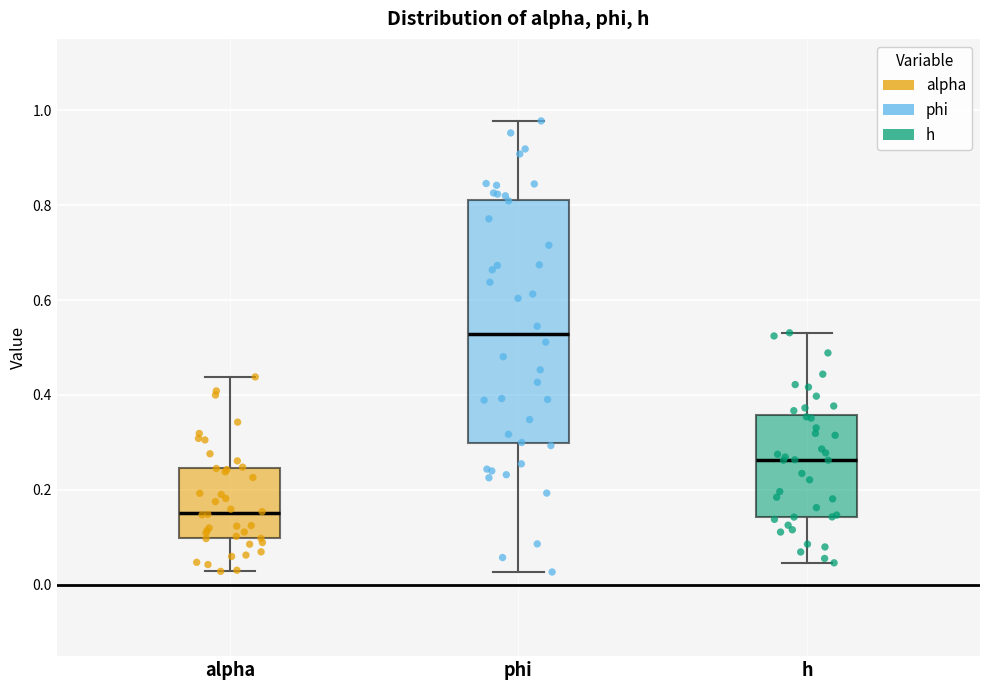

Reading left to right, transcribe this box plot: for each box, give where its median line is, the range the box spans, and where its two whiskers end, as read against the y-axis. The values are not printed on the chart, so give them approximately, as read against the axis.

alpha: median 0.16, box 0.10 to 0.24, whiskers 0.02 to 0.44
phi: median 0.52, box 0.30 to 0.82, whiskers 0.02 to 0.98
h: median 0.26, box 0.14 to 0.36, whiskers 0.04 to 0.54